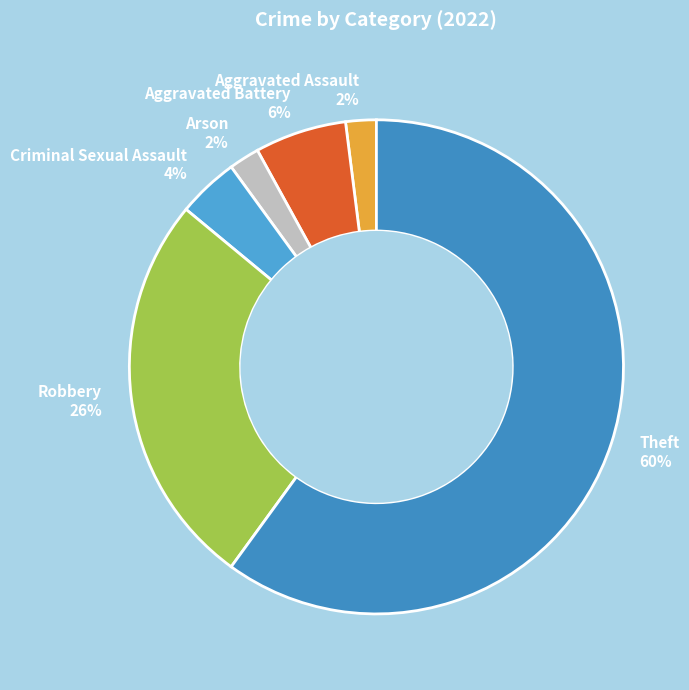

Which has a higher value, Theft 60% or Aggravated Assault 2%?

Theft 60%